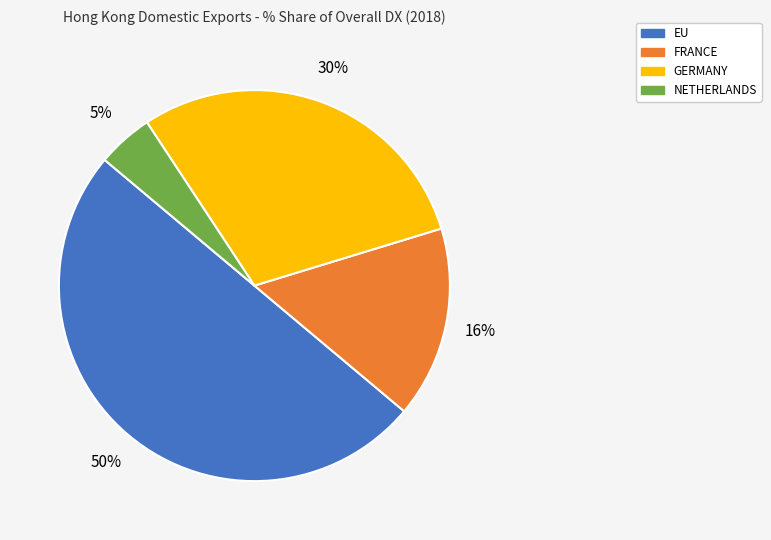

To the nearest percent, what is the difference between the FRANCE and NETHERLANDS slice percentages?

11%